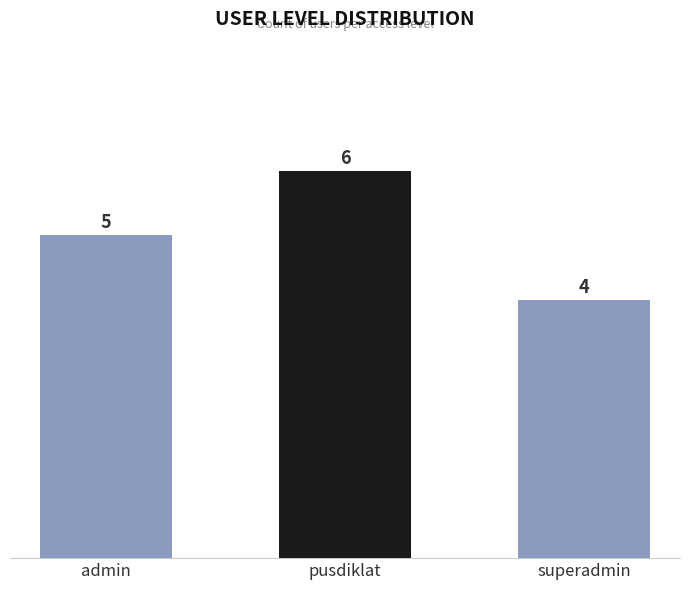

Are the bars horizontal?

No